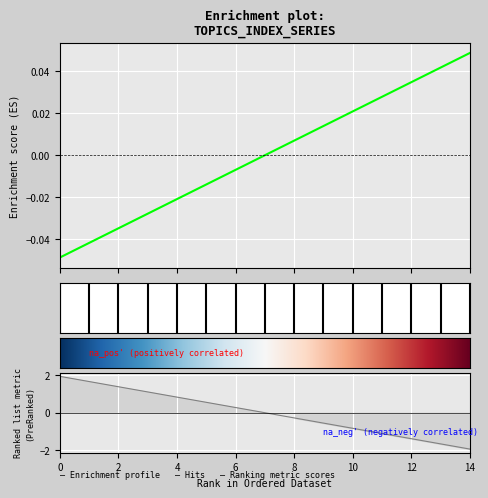

How many values exceed 0?

7